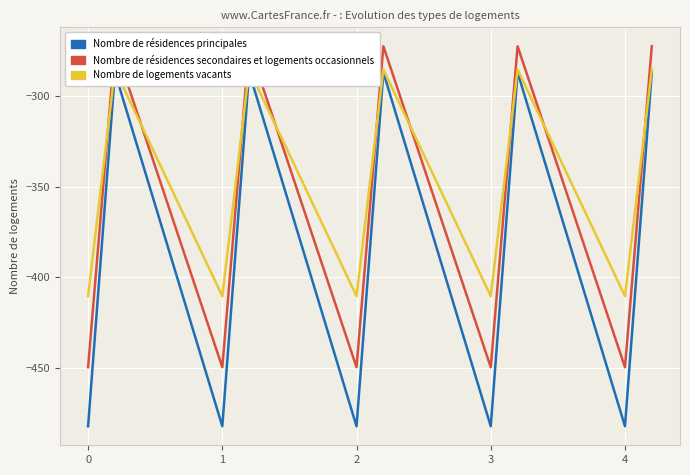

How many lines are shown in the chart?

3